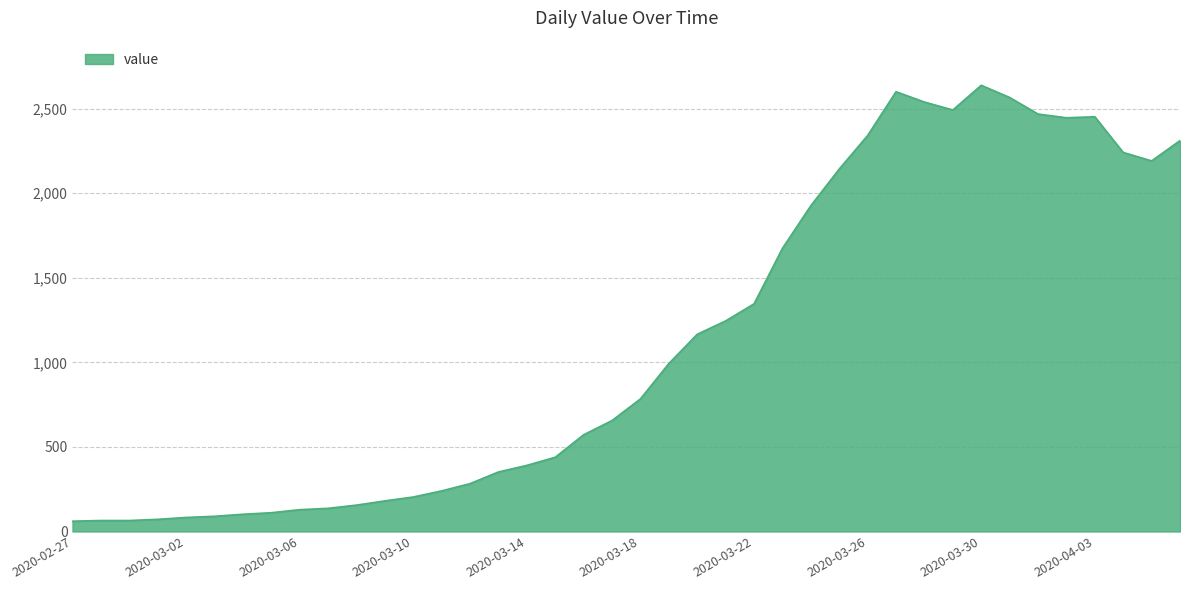

What is the difference between the maximum and minimum values?

2577